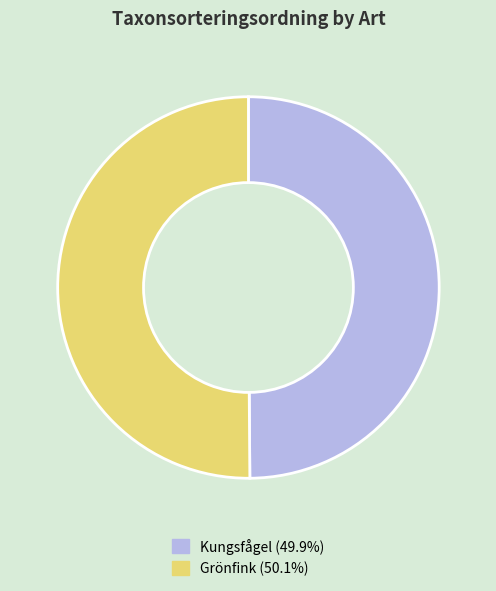

Approximately how many times larger is the value at Kungsfågel (49.9%) compared to Grönfink (50.1%)?

1.0